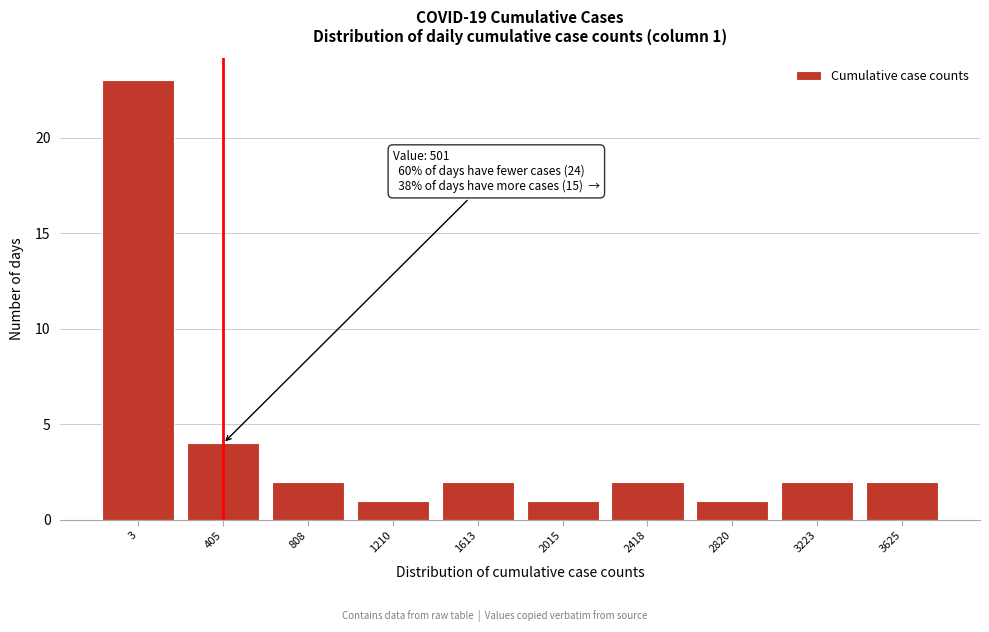

Reading left to right, list all the values displayed in this chart.

23	4	2	1	2	1	2	1	2	2